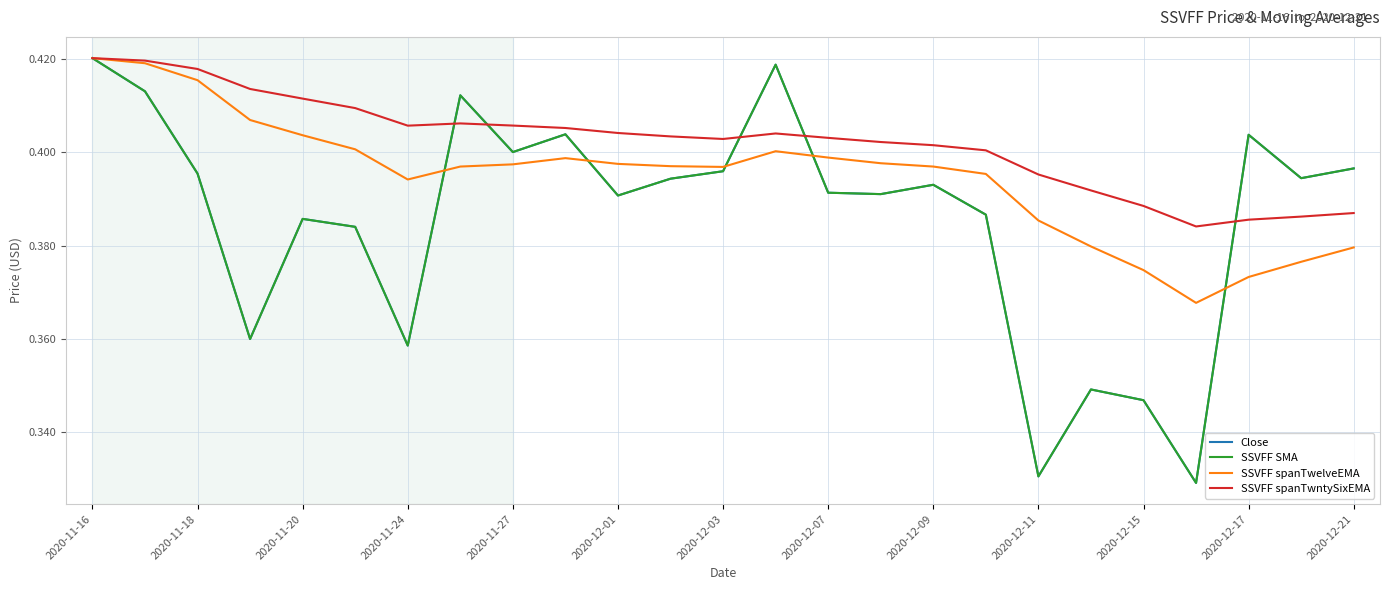

At which category is the sum across all series the highest?

2020-11-16